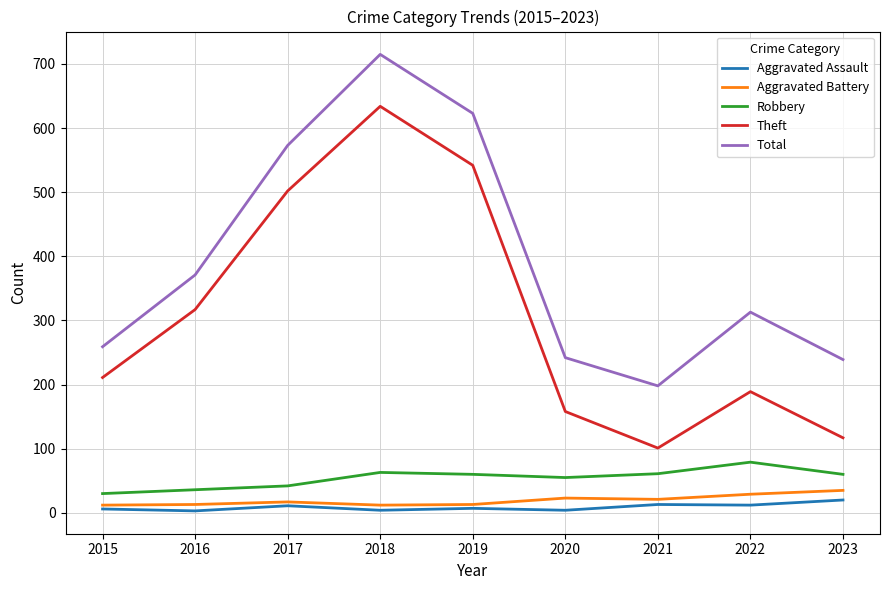

At how many categories does at least one series exceed 151?

9